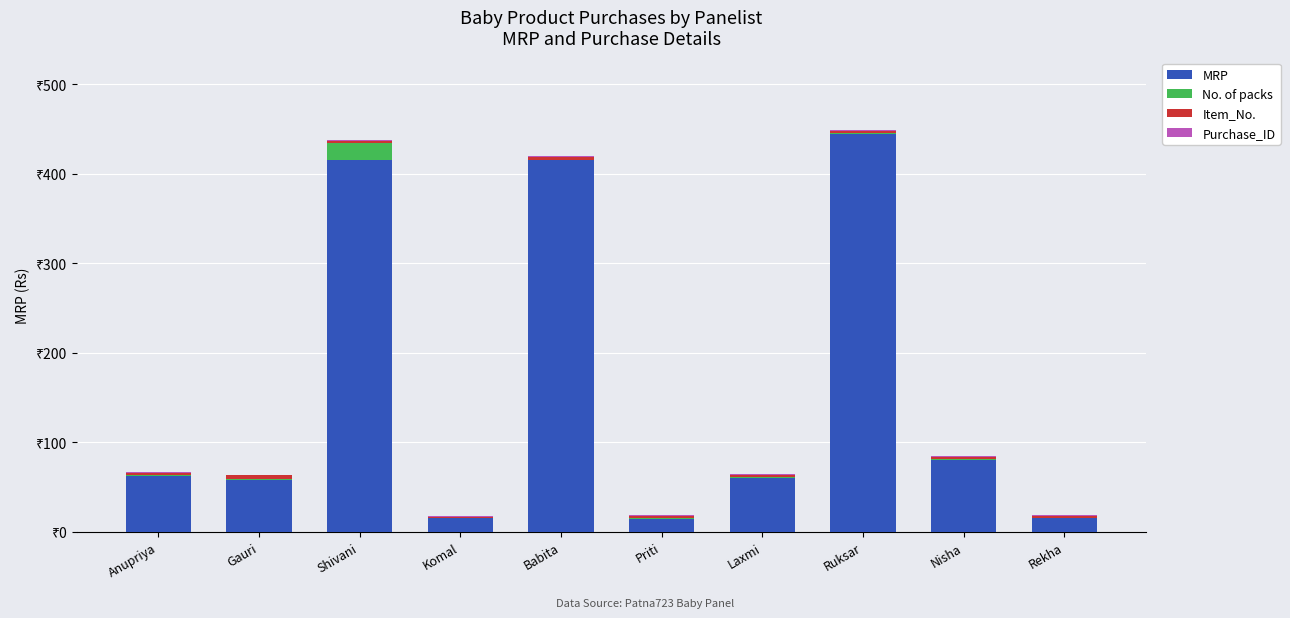

Does the chart contain stacked bars?

Yes